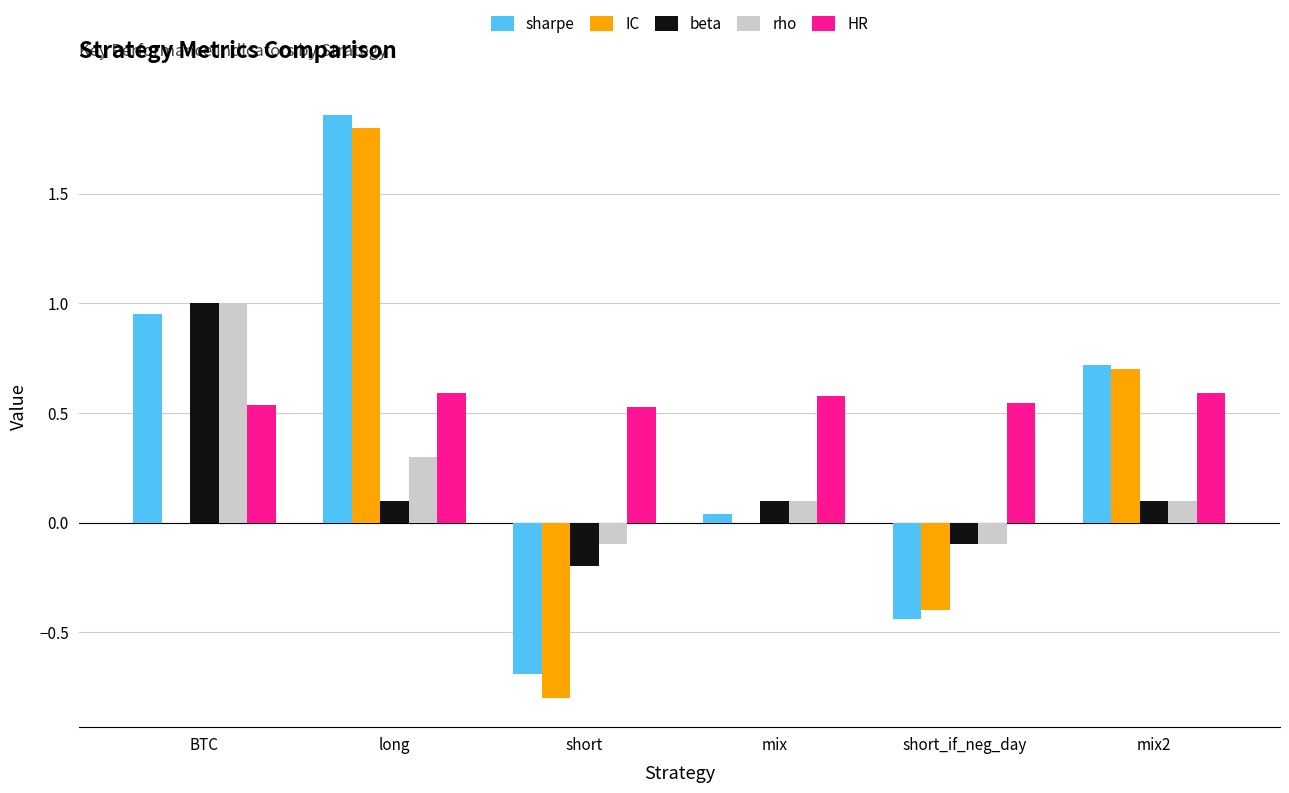

What is the highest value of the beta series?

1.0